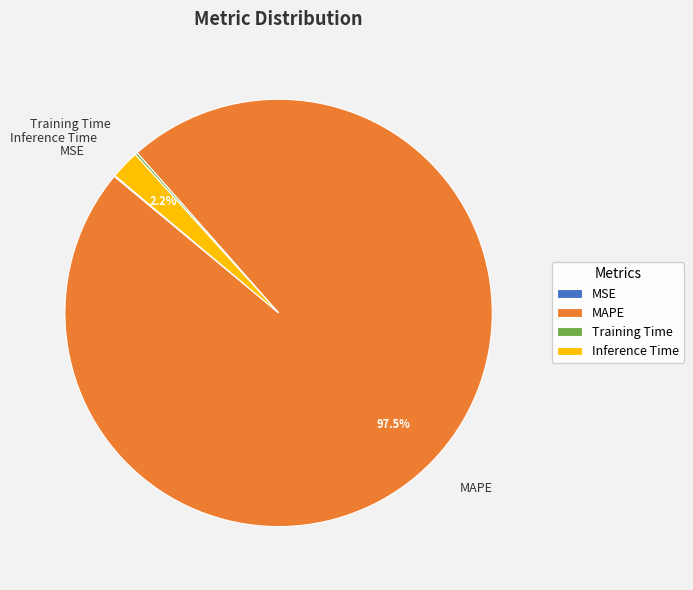

What percentage is NOT represented by MAPE?

2.5%